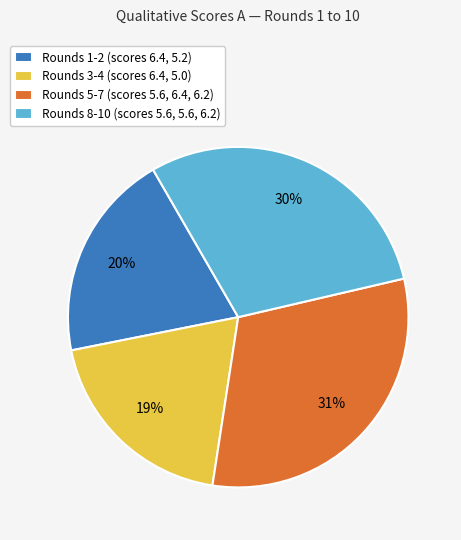

To the nearest percent, what is the combined percentage of Rounds 8-10 (scores 5.6, 5.6, 6.2) and Rounds 3-4 (scores 6.4, 5.0)?

49%